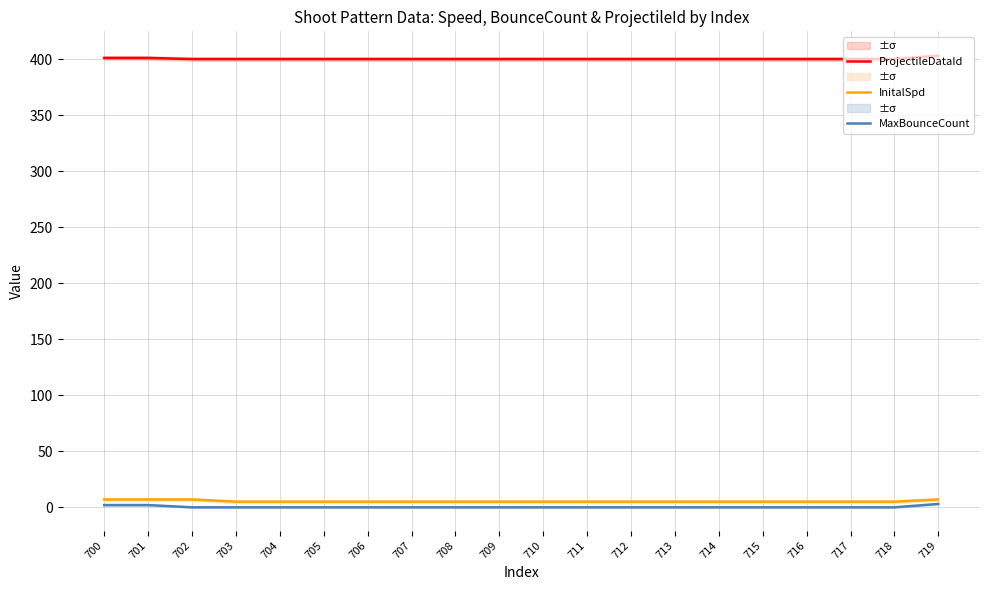

What is the difference between the maximum and minimum values in the MaxBounceCount series?

3